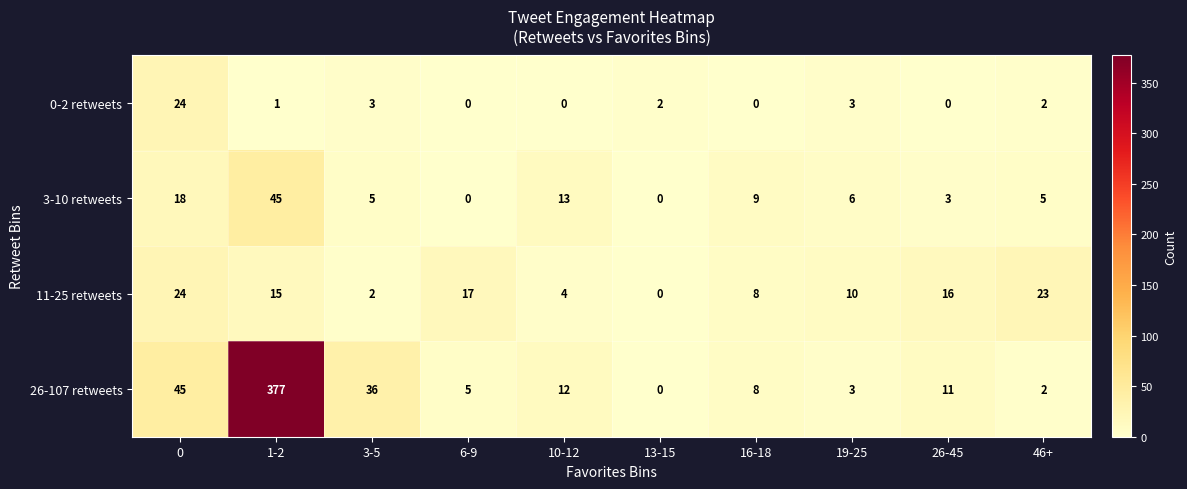

At which category is the sum across all series the highest?

1-2